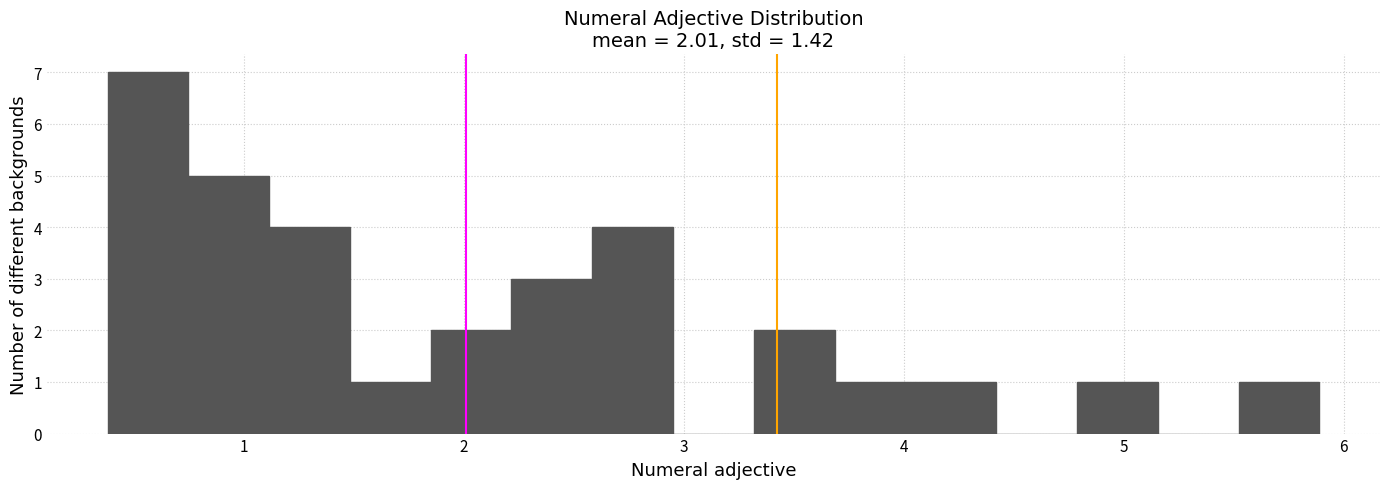

Read against the x-axis, roughly where is the centre of the tallest bar?

0.6